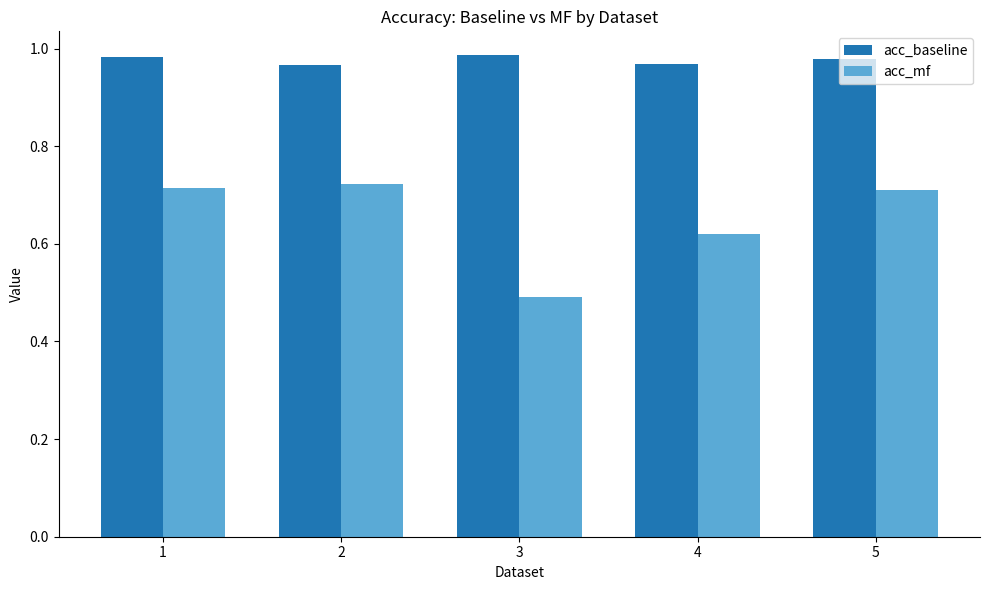

What is the difference between the second highest and minimum values in the acc_mf series?

0.2